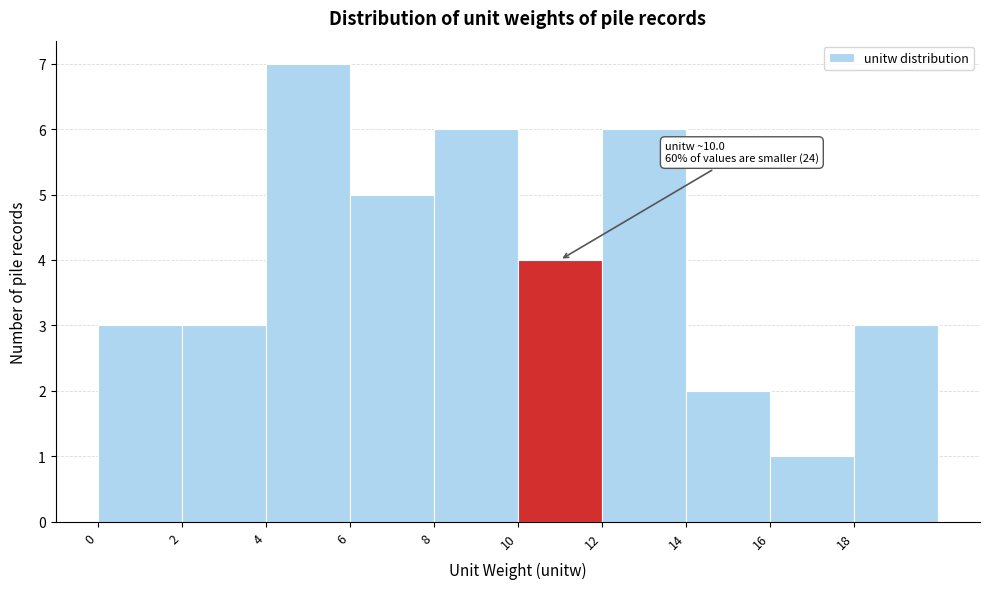

Which range on the x-axis has the tallest bar?

4 to 6